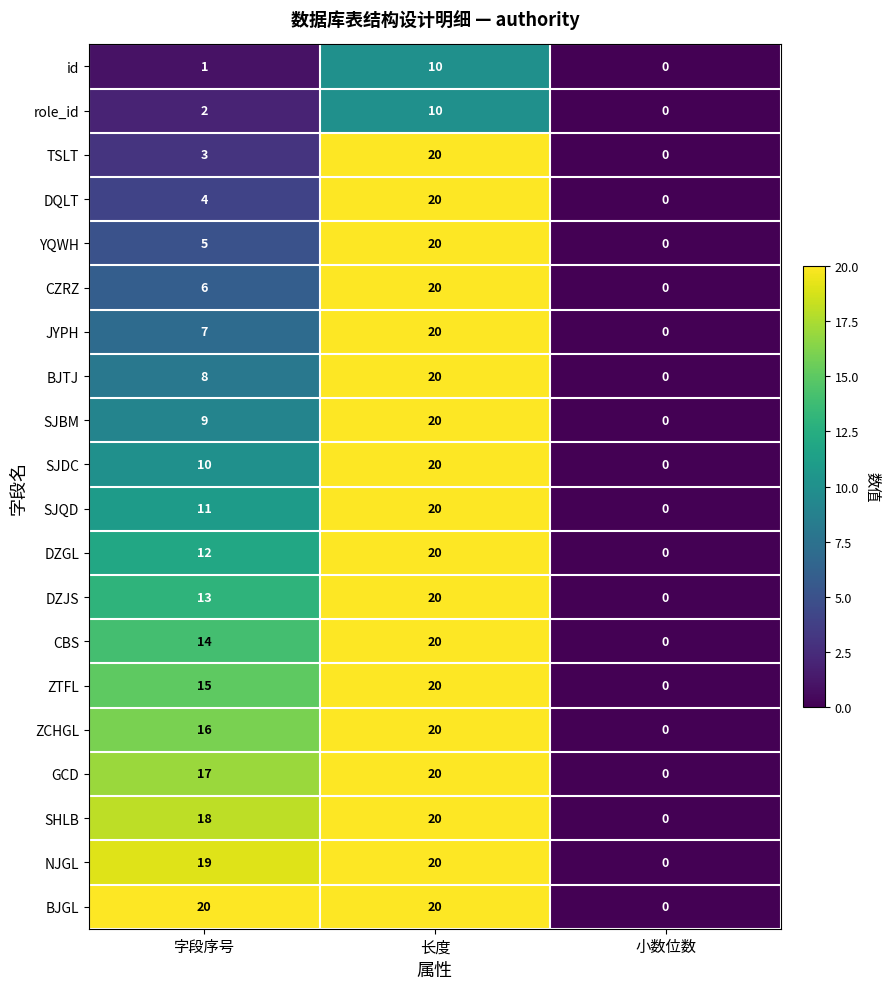

How many series are shown in this chart?

20